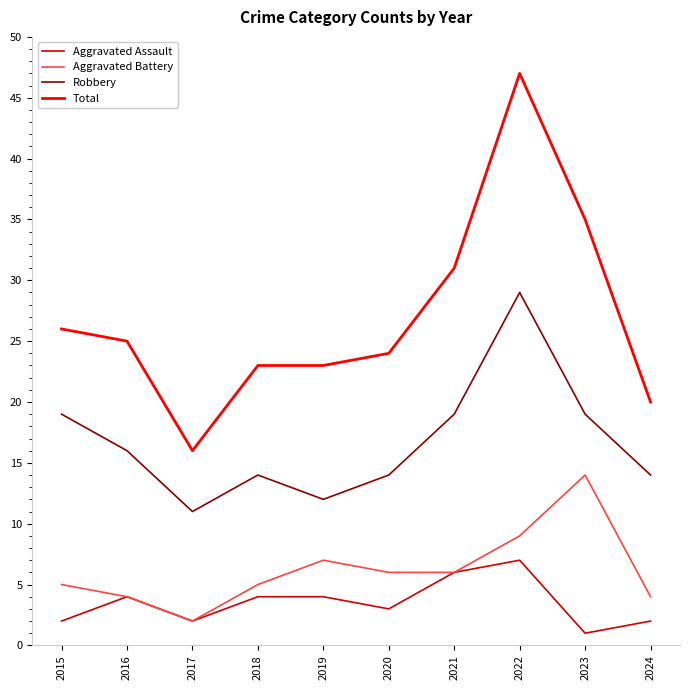

Rank the series by their maximum value, from highest to lowest.

Total, Robbery, Aggravated Battery, Aggravated Assault